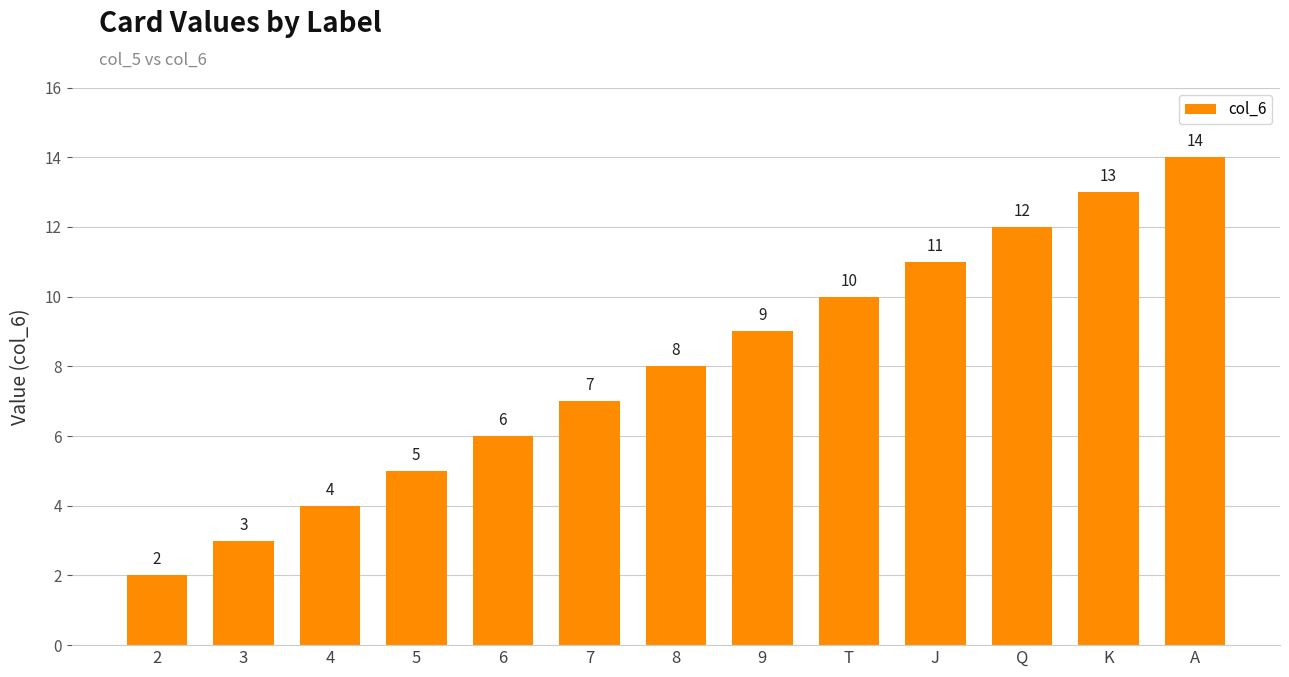

Reading left to right, list all the values displayed in this chart.

2	3	4	5	6	7	8	9	10	11	12	13	14